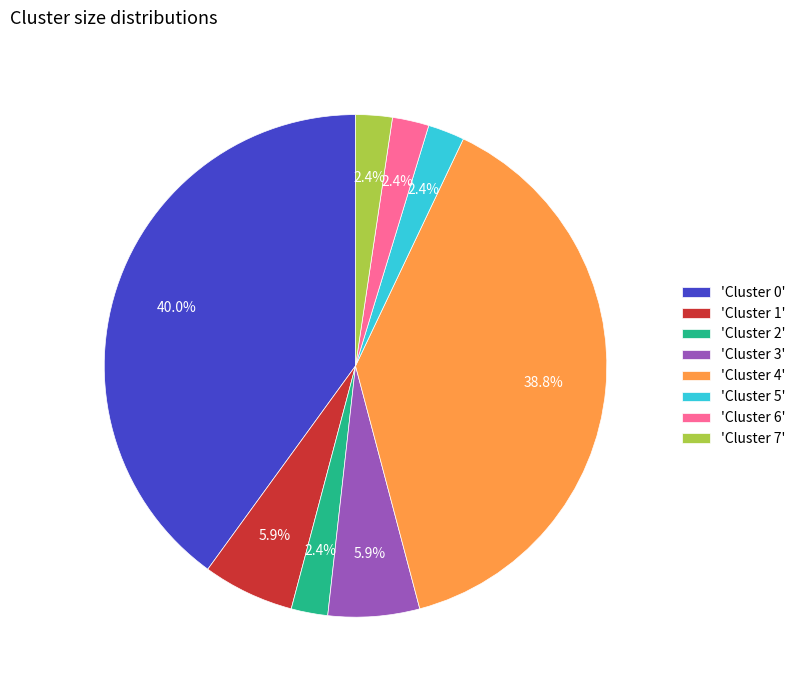

What is the ratio of the value at 'Cluster 4' to the value at 'Cluster 3'?

6.6